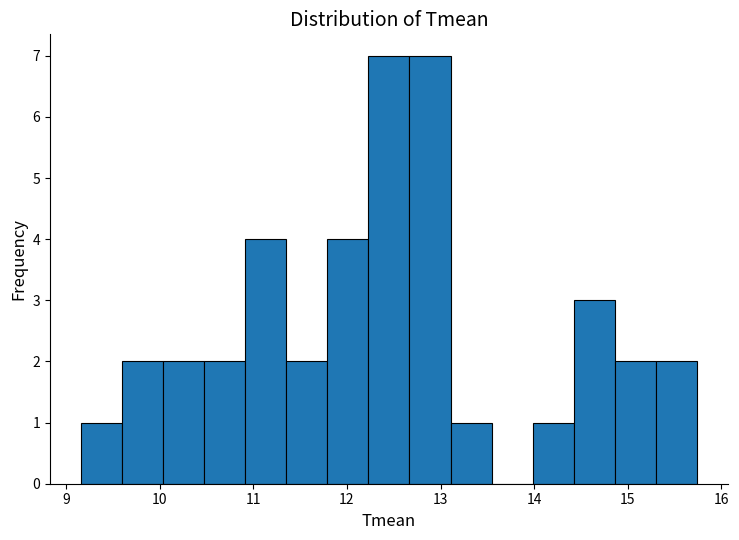

Reading left to right, list every bar in this chart as the range it spans on the x-axis followed by its height. Neither the bar edges nor the heights are printed on the chart, so give them approximately, as read against the axes.

9.2 to 9.6: 1
9.6 to 10.0: 2
10.0 to 10.5: 2
10.5 to 10.9: 2
10.9 to 11.4: 4
11.4 to 11.8: 2
11.8 to 12.2: 4
12.2 to 12.7: 7
12.7 to 13.1: 7
13.1 to 13.5: 1
13.5 to 14.0: 0
14.0 to 14.4: 1
14.4 to 14.9: 3
14.9 to 15.3: 2
15.3 to 15.7: 2